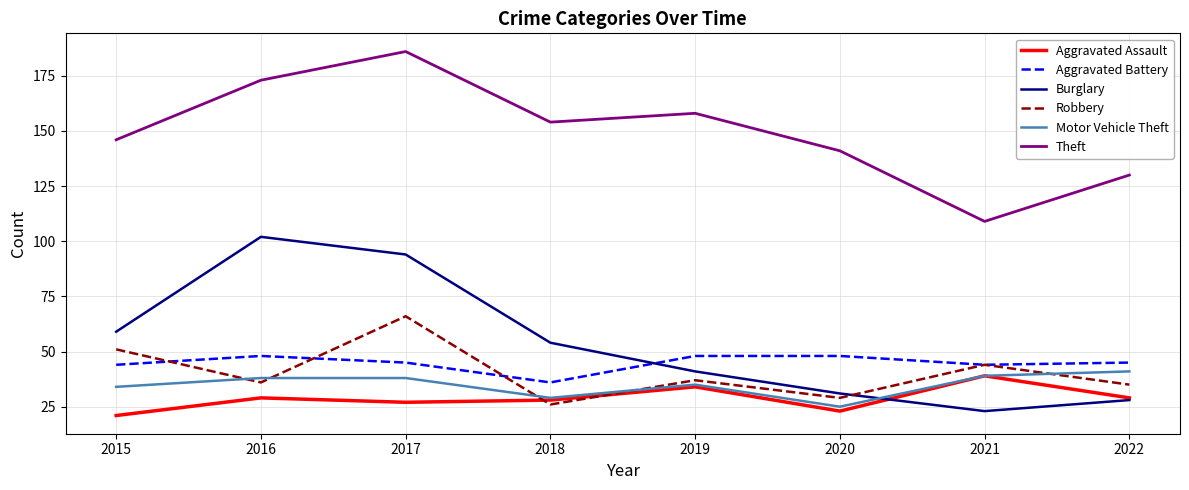

Which category has the lowest value in the Burglary series?

2021